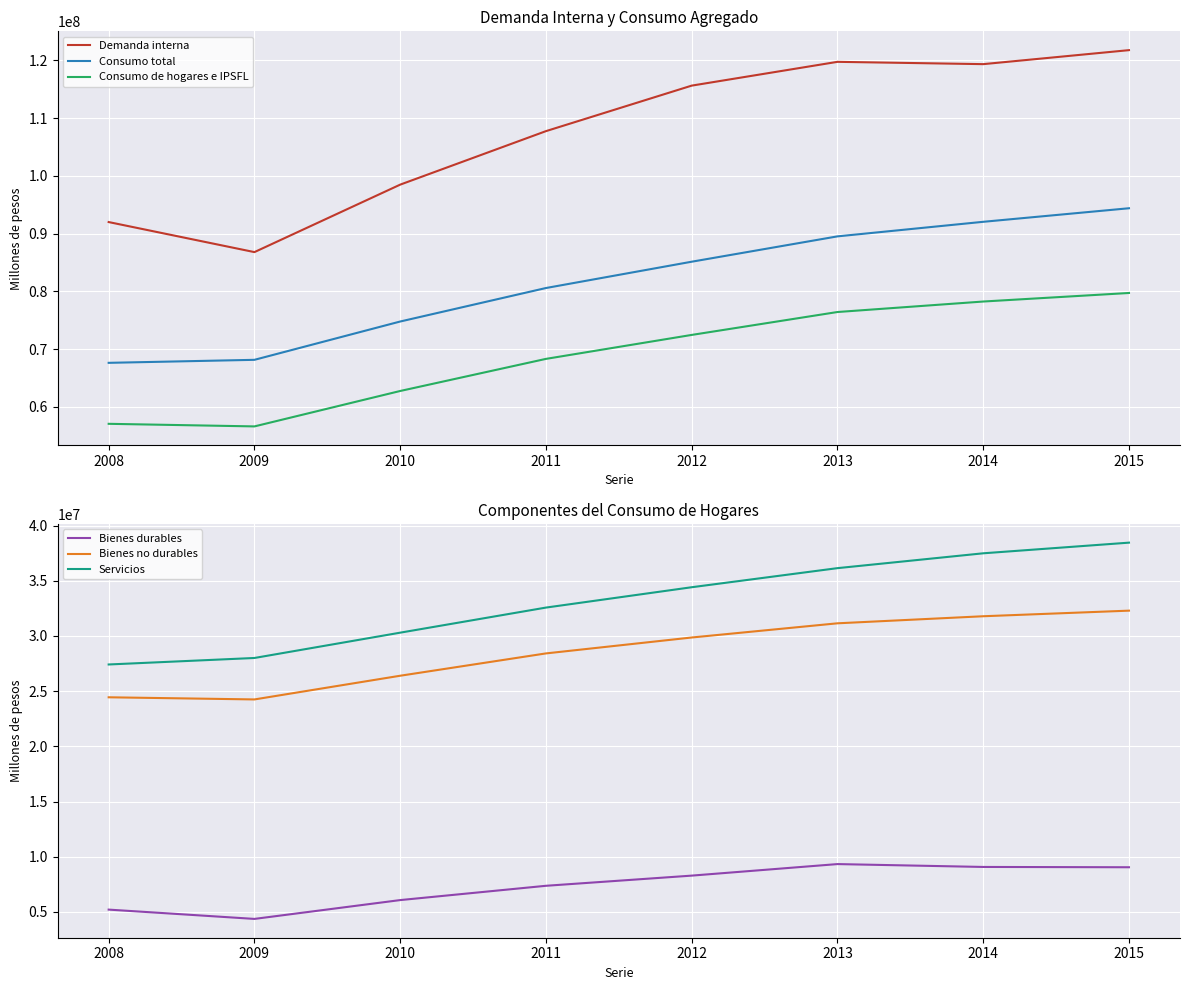

True or false: Bienes no durables has a value of 52814758 at 2013.

False